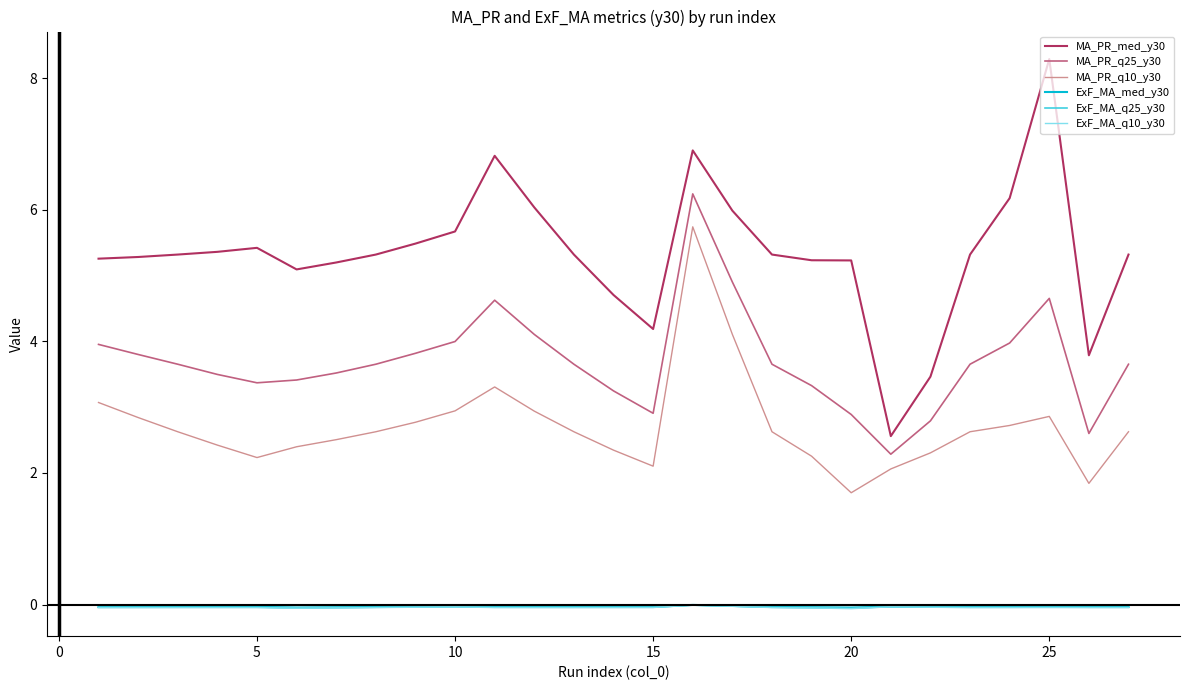

True or false: MA_PR_q25_y30 and ExF_MA_q10_y30 intersect in this chart.

False